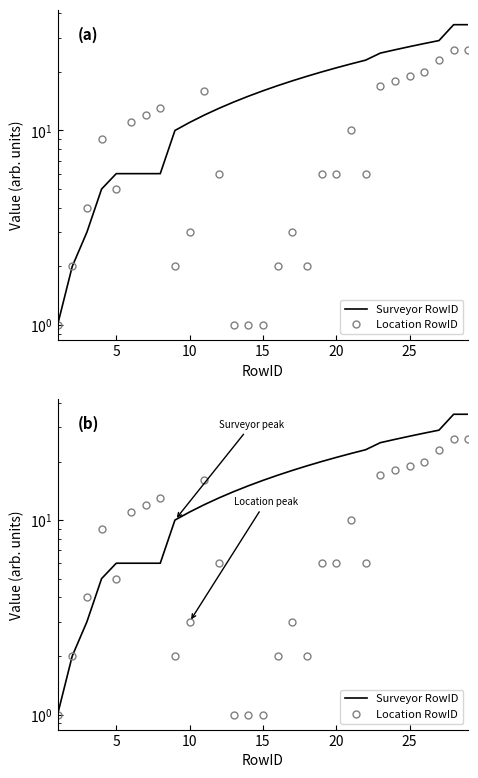

What is the difference between the second highest and second lowest values in the Surveyor RowID series?

33